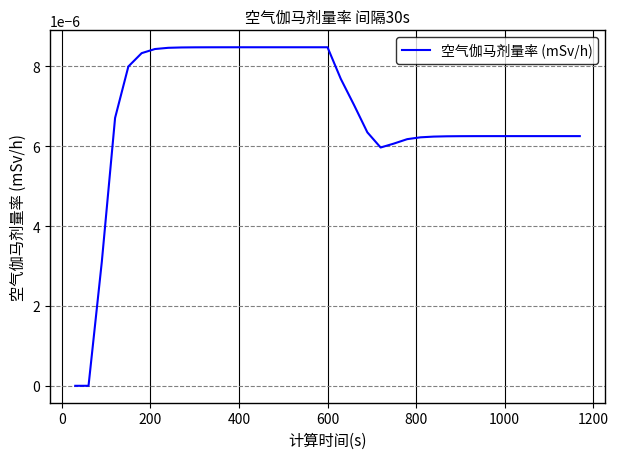

Is this an area chart (filled region under the line)?

No